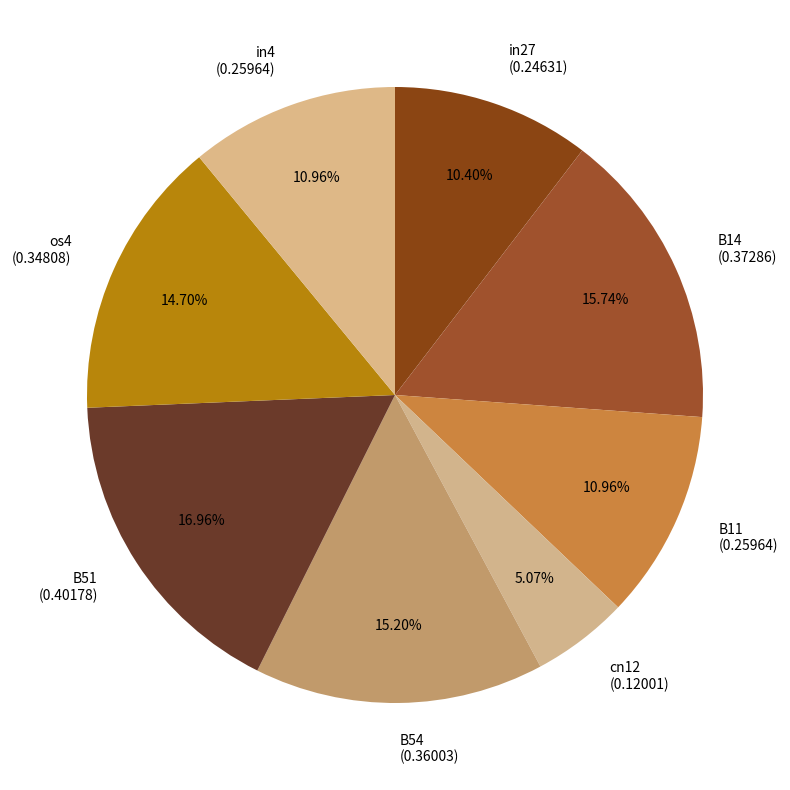

To the nearest percent, what percentage of the pie is B54?

15%